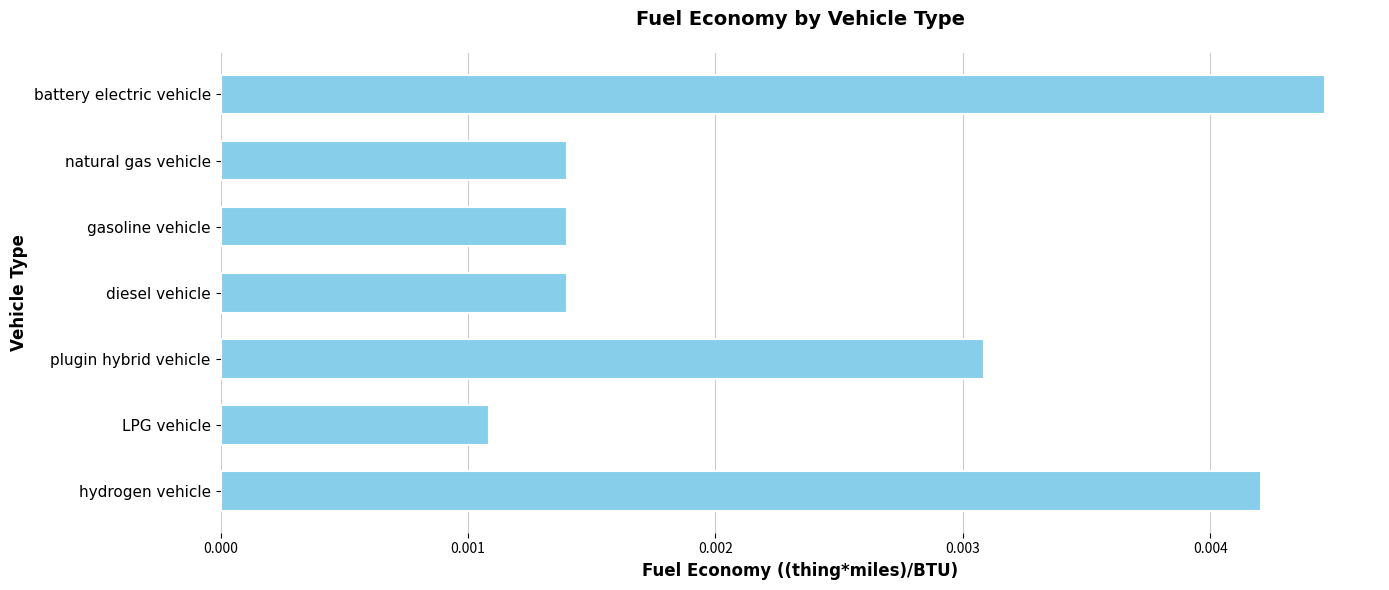

What is the label of the 2nd bar from the top?

natural gas vehicle